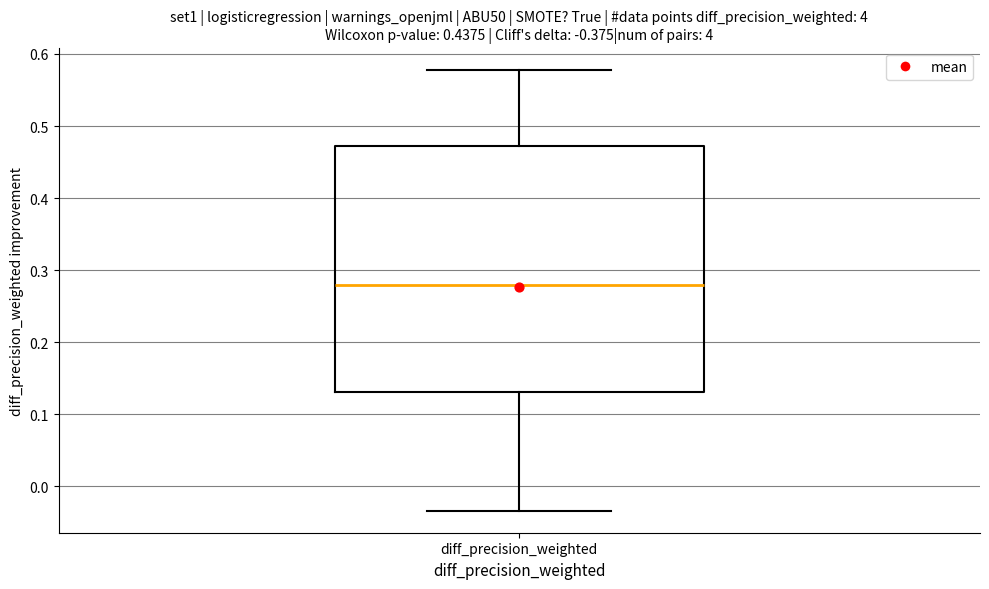

Read this box plot against the y-axis: the position of the median line, the range covered by the box, and the ends of both whiskers. The values are not printed on the chart, so give them approximately, as read against the axis.

median 0.28, box 0.13 to 0.47, whiskers -0.03 to 0.58